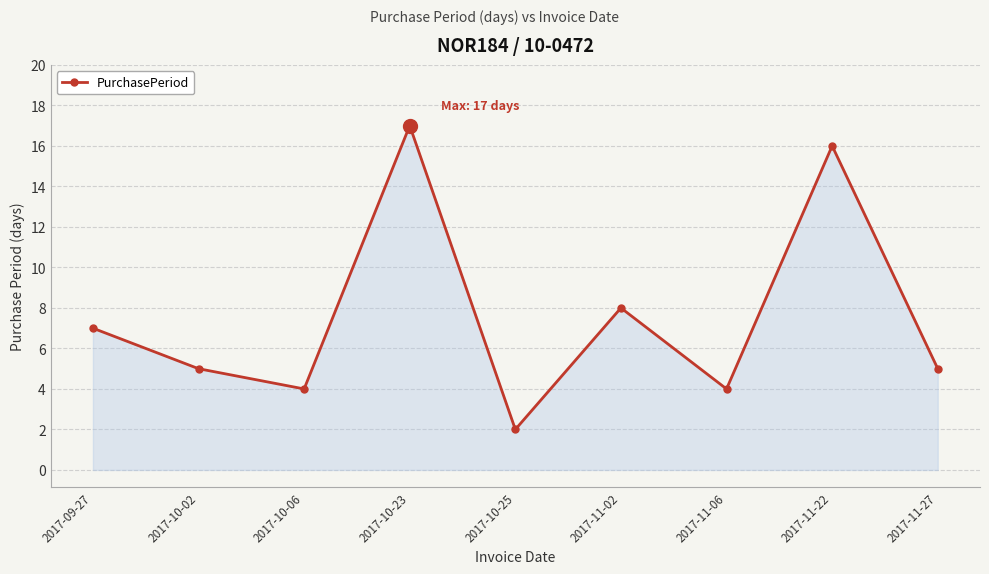

Does the chart display data point markers on the line(s)?

Yes